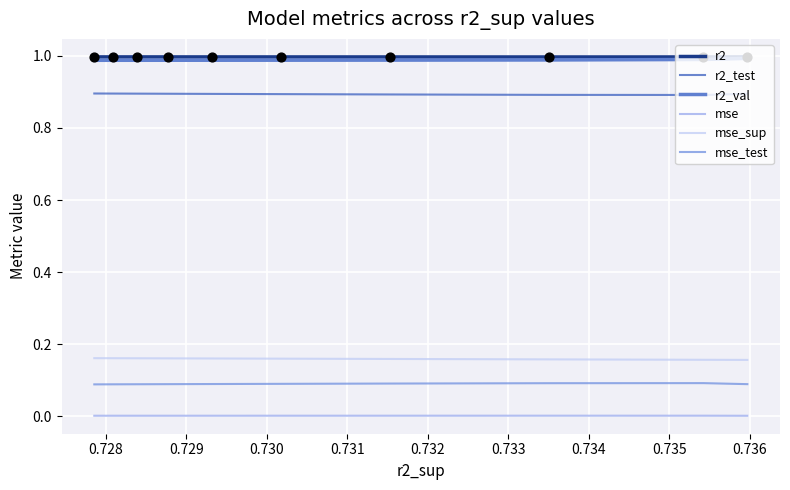

At how many categories does at least one series exceed 0?

10